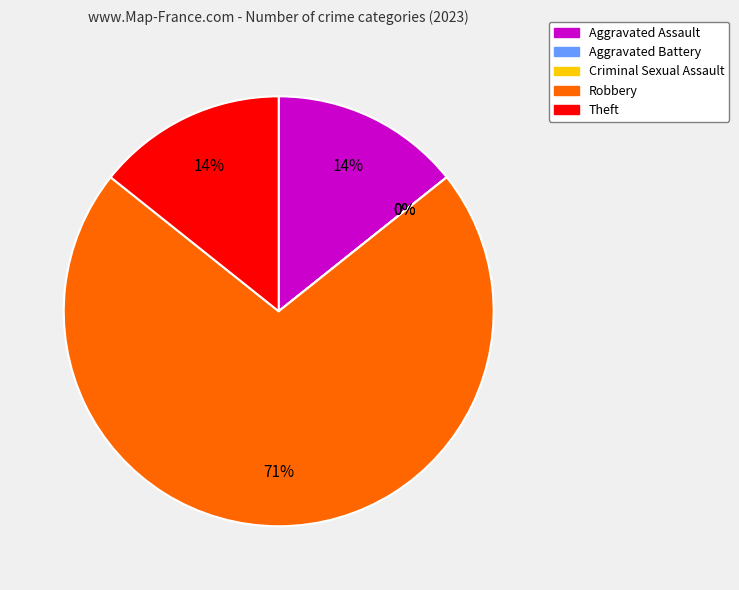

How many slices are in this pie chart?

5